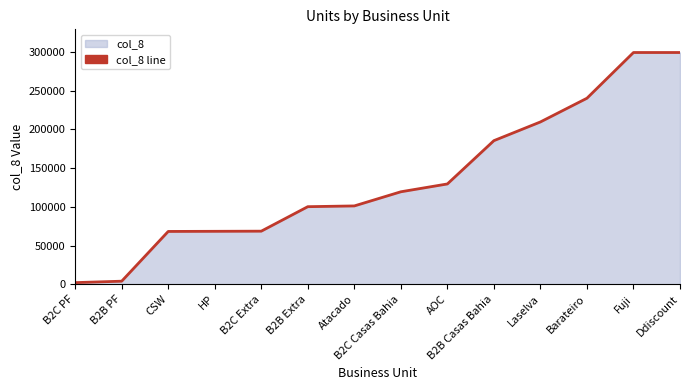

Approximately how many times larger is the value at Barateiro compared to B2B Casas Bahia?

1.3